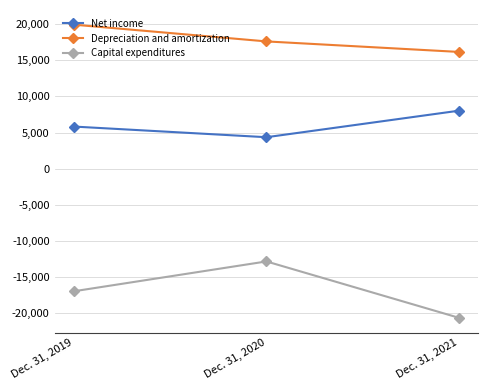

True or false: Capital expenditures has a value of -7769 at Dec. 31, 2019.

False